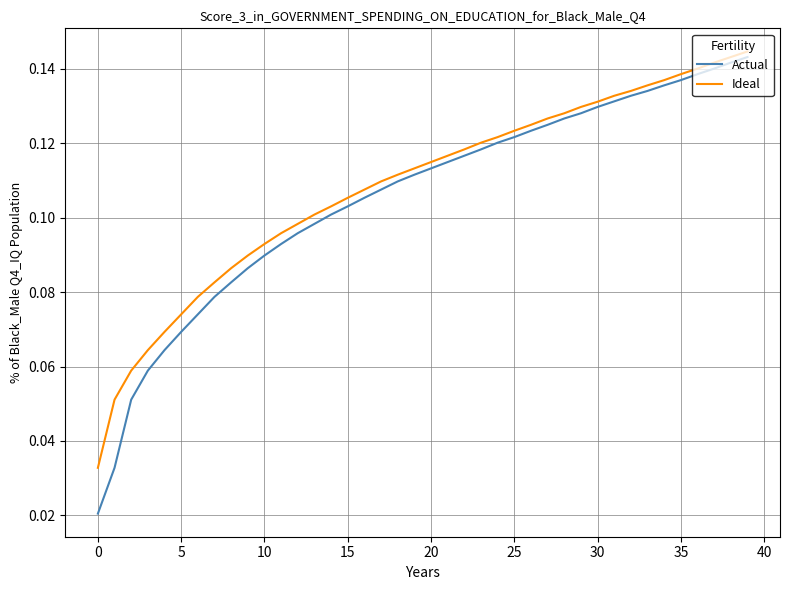

How many series are shown in this chart?

2